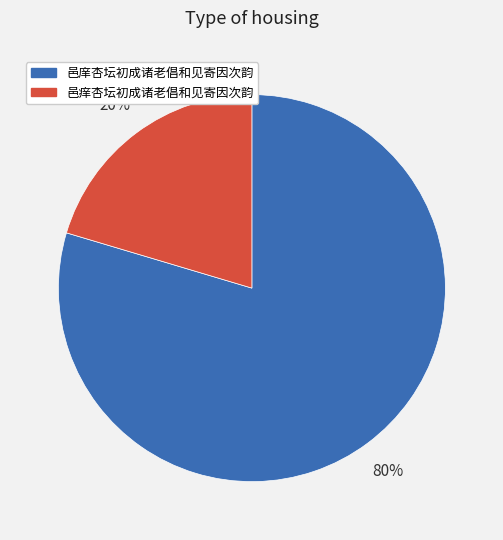

Rank the categories by value from lowest to highest.

邑痒杏坛初成诸老倡和见寄因次韵, 邑庠杏坛初成诸老倡和见寄因次韵